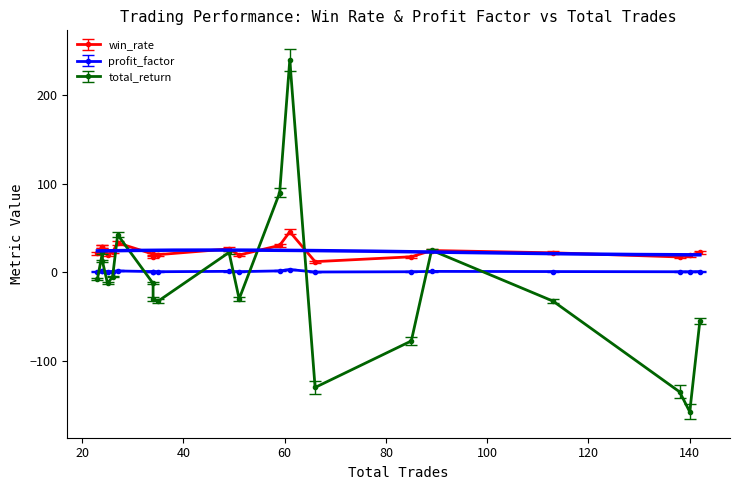

The total_return series shows -30.0 at AUDNZD-3D. True or false?

True